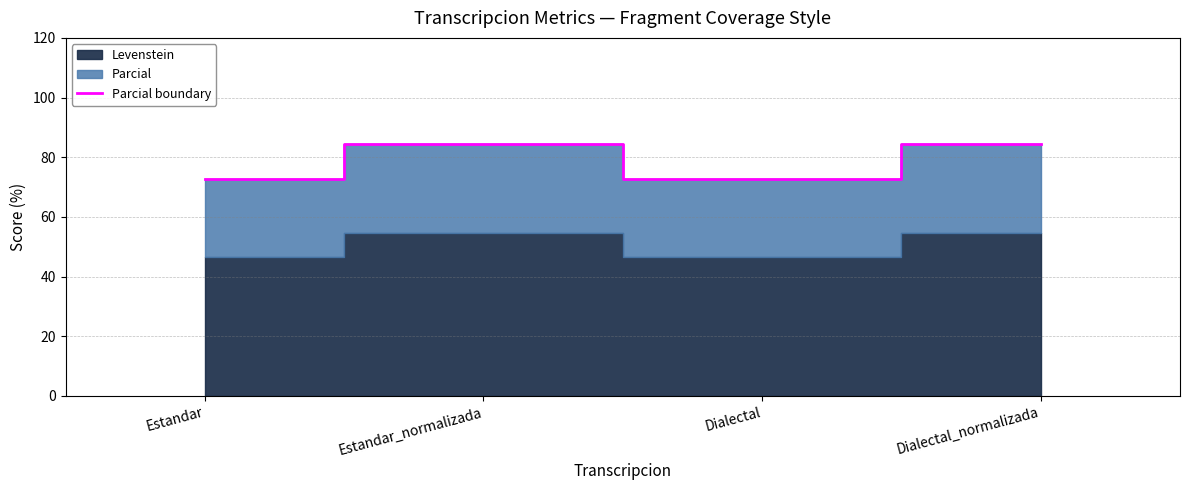

What position from the left is Dialectal_normalizada?

4